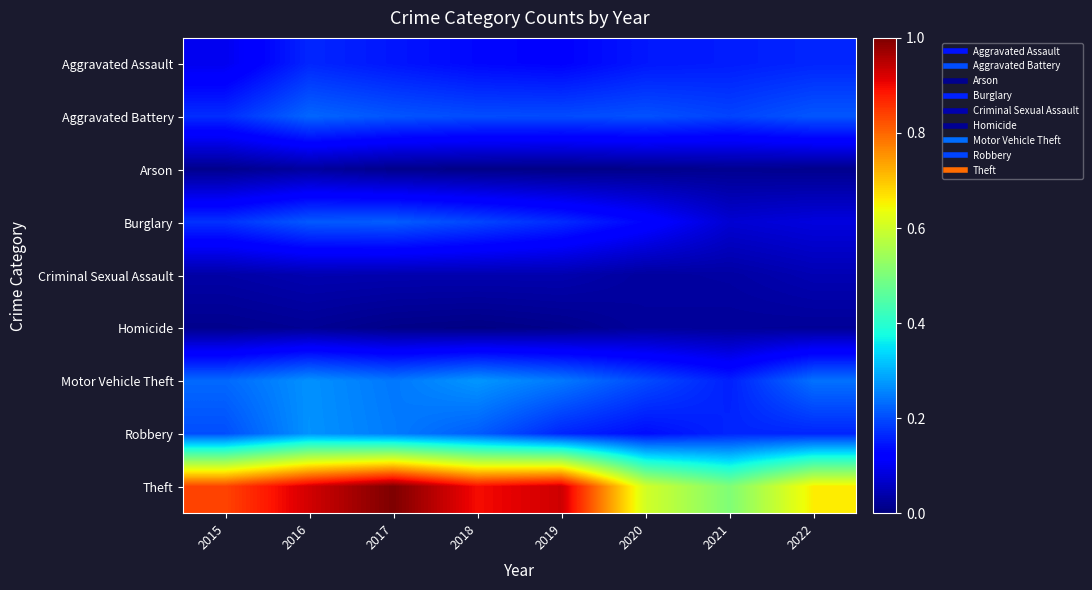

Reading left to right, what are all the values shown in this chart?

Aggravated Assault: 2015=0.1	2016=0.2	2017=0.1	2018=0.1	2019=0.1	2020=0.1	2021=0.2	2022=0.2
Aggravated Battery: 2015=0.2	2016=0.2	2017=0.2	2018=0.2	2019=0.2	2020=0.2	2021=0.2	2022=0.2
Arson: 2015=0.0	2016=0.0	2017=0.0	2018=0.0	2019=0.0	2020=0.0	2021=0.0	2022=0.0
Burglary: 2015=0.2	2016=0.2	2017=0.2	2018=0.2	2019=0.2	2020=0.1	2021=0.1	2022=0.1
Criminal Sexual Assault: 2015=0.0	2016=0.0	2017=0.0	2018=0.0	2019=0.0	2020=0.0	2021=0.0	2022=0.0
Homicide: 2015=0.0	2016=0.0	2017=0.0	2018=0.0	2019=0.0	2020=0.0	2021=0.0	2022=0.0
Motor Vehicle Theft: 2015=0.2	2016=0.3	2017=0.2	2018=0.3	2019=0.2	2020=0.2	2021=0.2	2022=0.2
Robbery: 2015=0.2	2016=0.3	2017=0.2	2018=0.2	2019=0.2	2020=0.1	2021=0.2	2022=0.2
Theft: 2015=0.8	2016=0.9	2017=1.0	2018=0.9	2019=0.9	2020=0.6	2021=0.5	2022=0.7